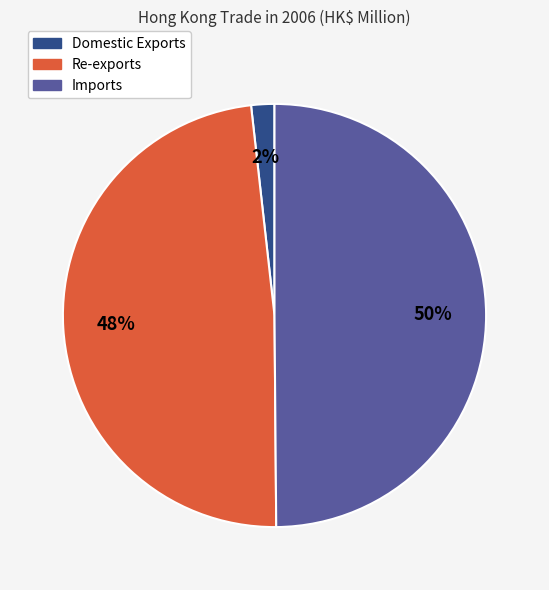

What is the largest slice in the pie chart?

Imports